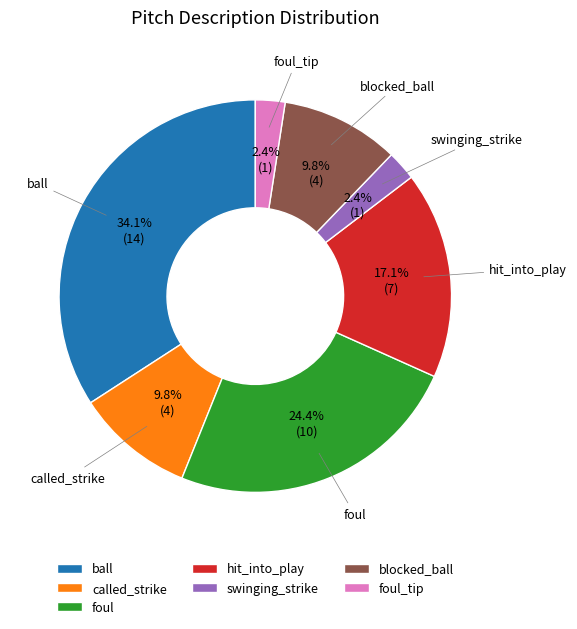

What is the largest slice in the pie chart?

ball